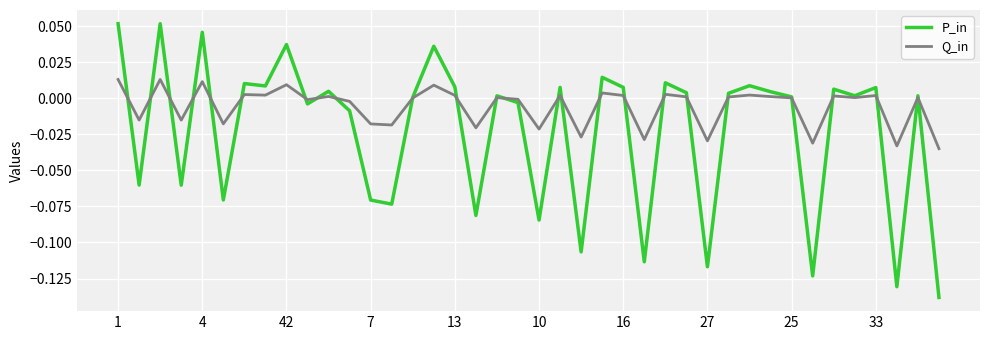

Which series has the largest total across all categories?

Q_in